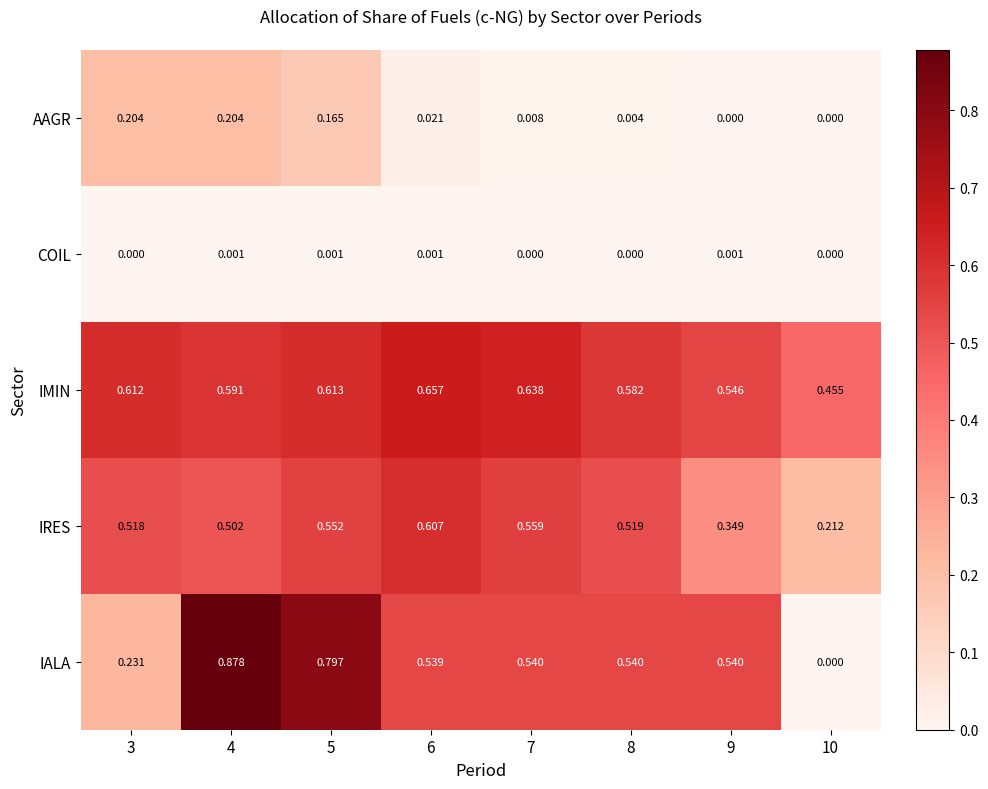

Which series changed the most between 4 and 10?

IALA